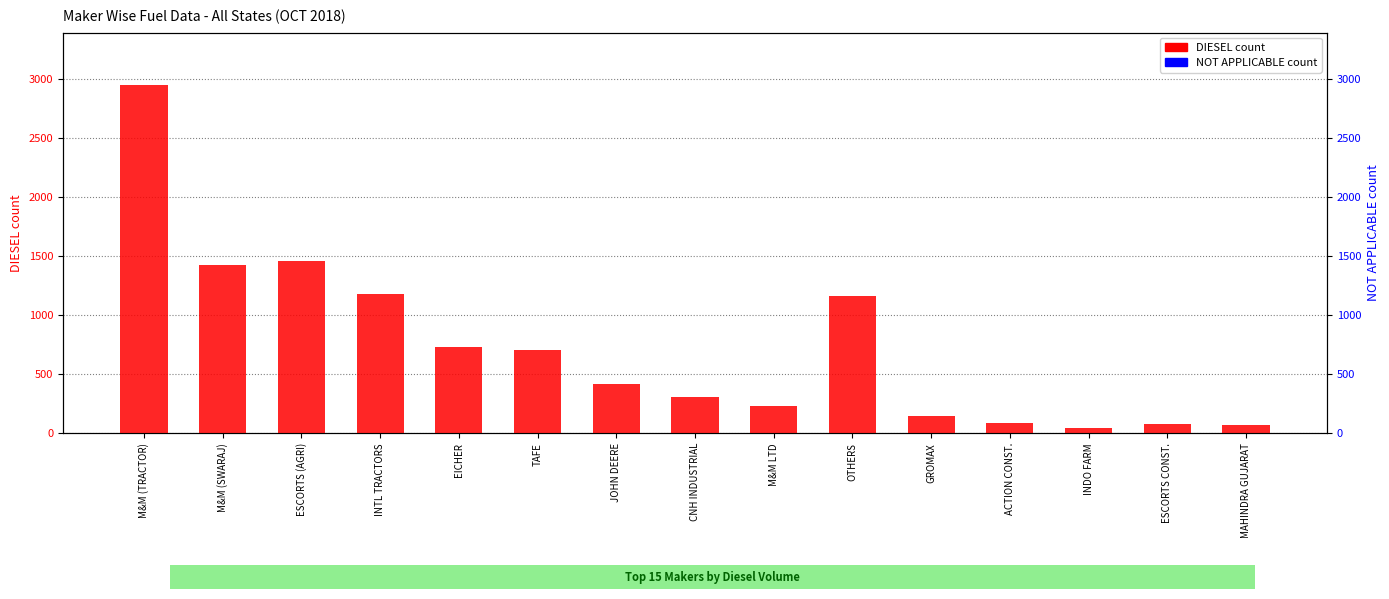

Which series has the largest total across all categories?

DIESEL count